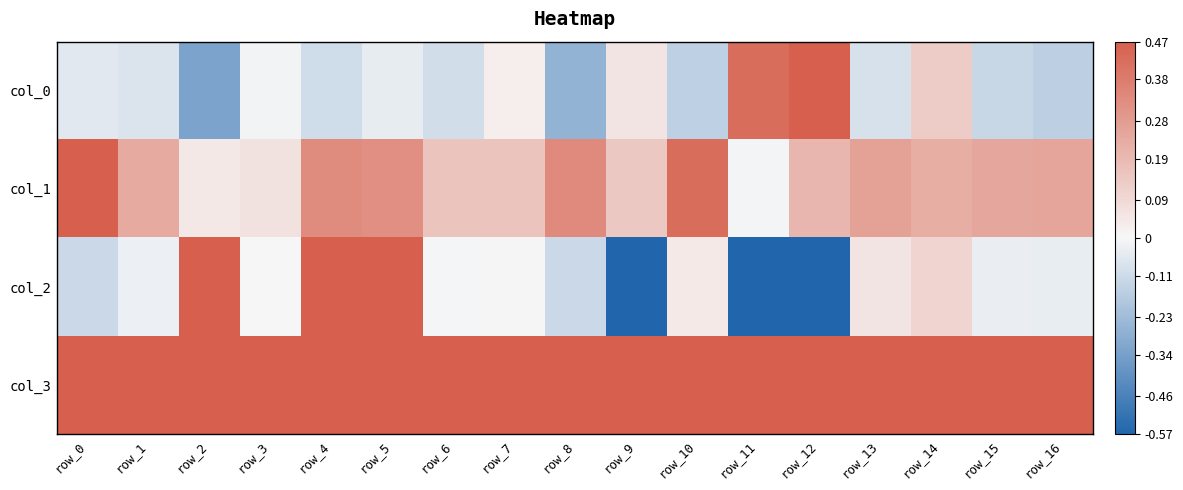

Which has a higher value, row_13 or row_4?

row_13